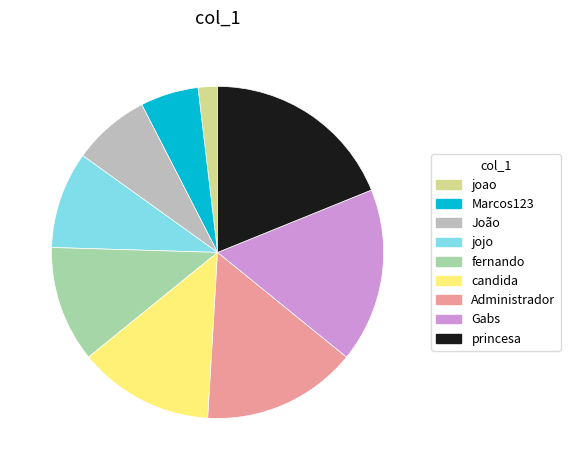

Count the number of slices in the pie.

9